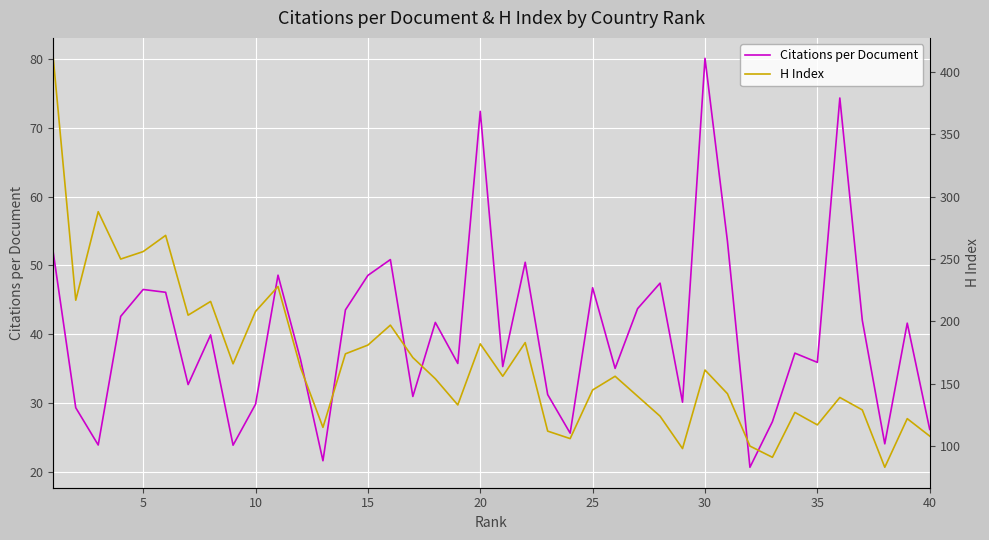

What is the difference between the maximum and minimum values in the Citations per Document series?

59.5